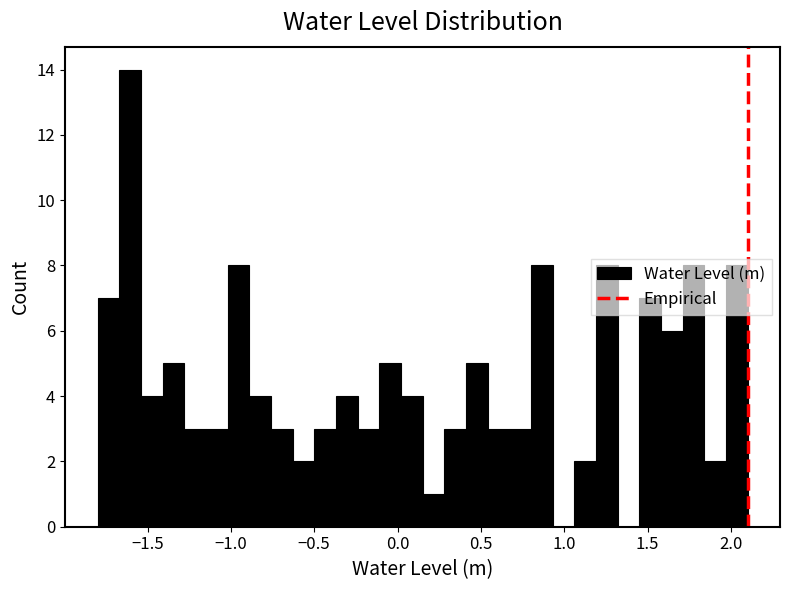

Read against the x-axis, roughly where is the centre of the tallest bar?

-1.60